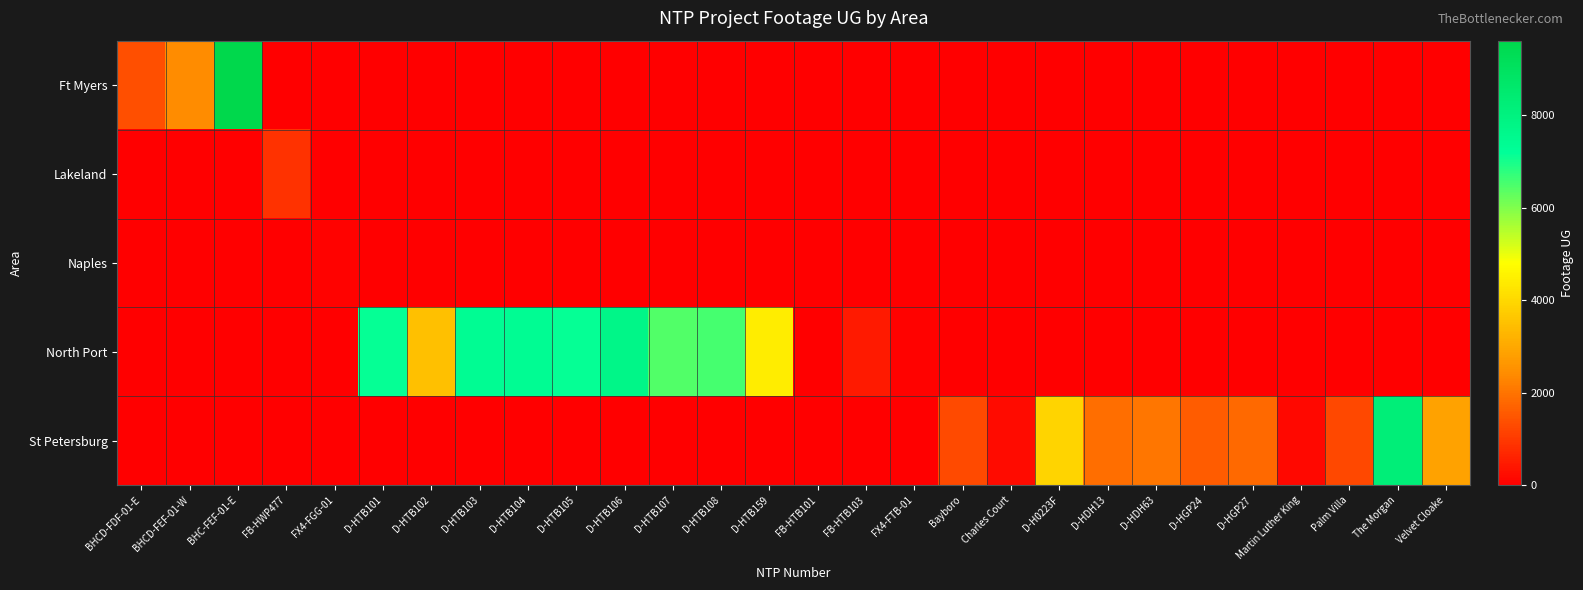

At D-H0223F, list the series in order from smallest to largest.

Ft Myers, Lakeland, Naples, North Port, St Petersburg